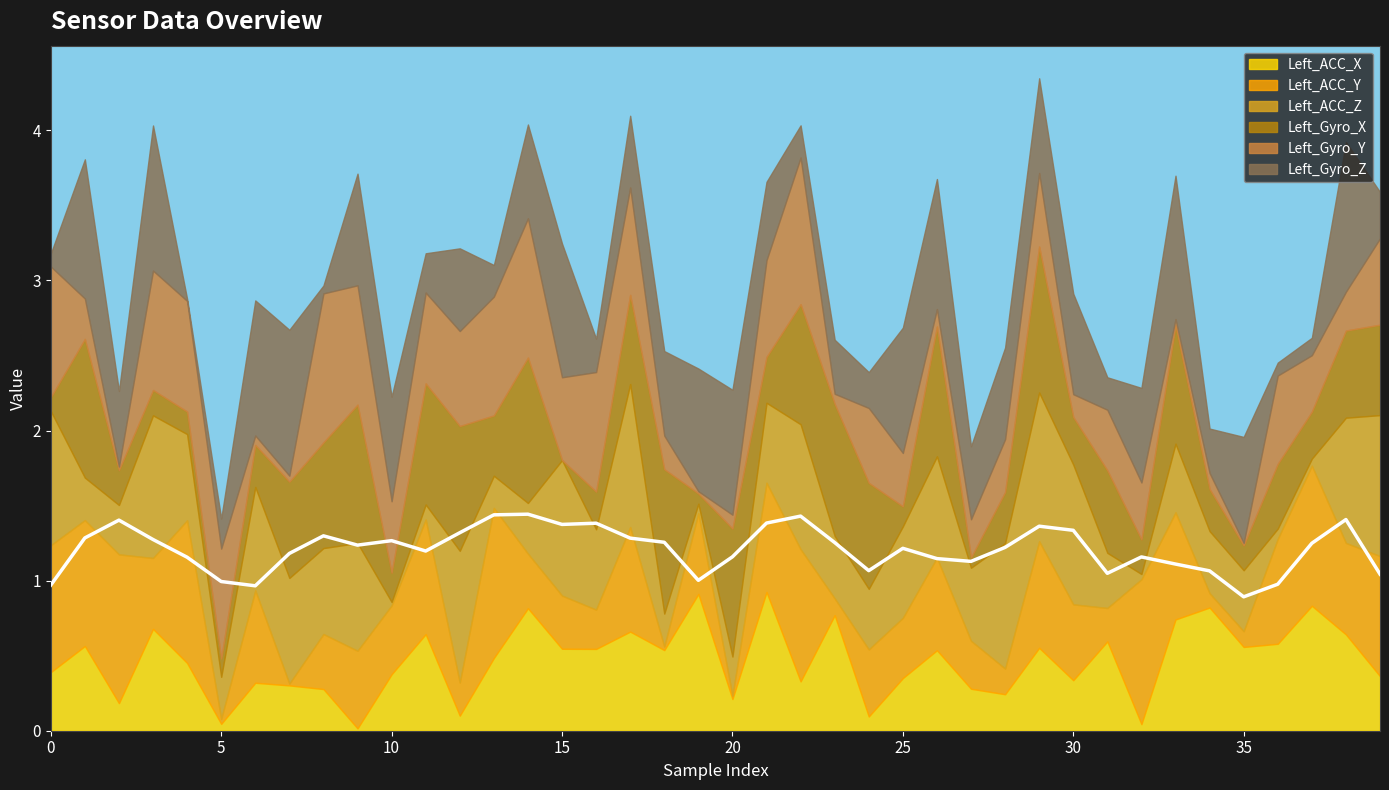

True or false: Left_Gyro_Y has a value of 0.7 at 17.

True